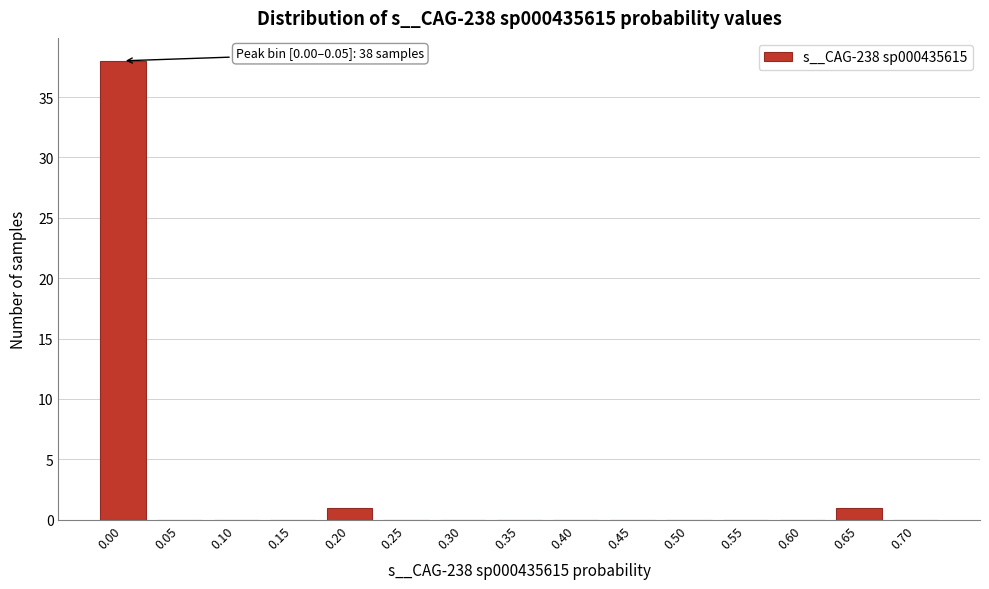

Reading right to left, what are all the values shown in this chart?

0.70=0	0.65=1	0.60=0	0.55=0	0.50=0	0.45=0	0.40=0	0.35=0	0.30=0	0.25=0	0.20=1	0.15=0	0.10=0	0.05=0	0.00=38